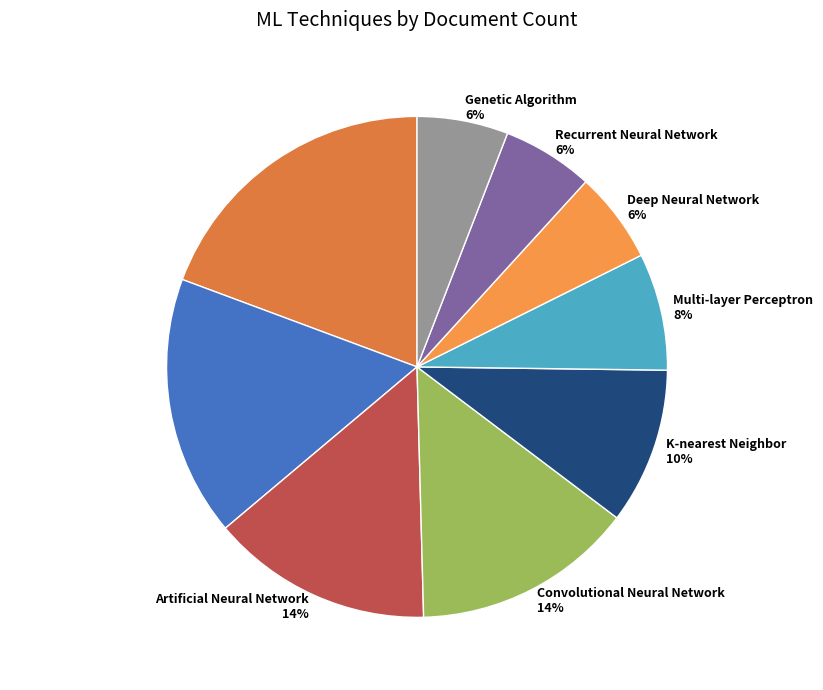

Is the sum of Recurrent Neural Network 6% and Support Vector Machine 17% greater than half?

No